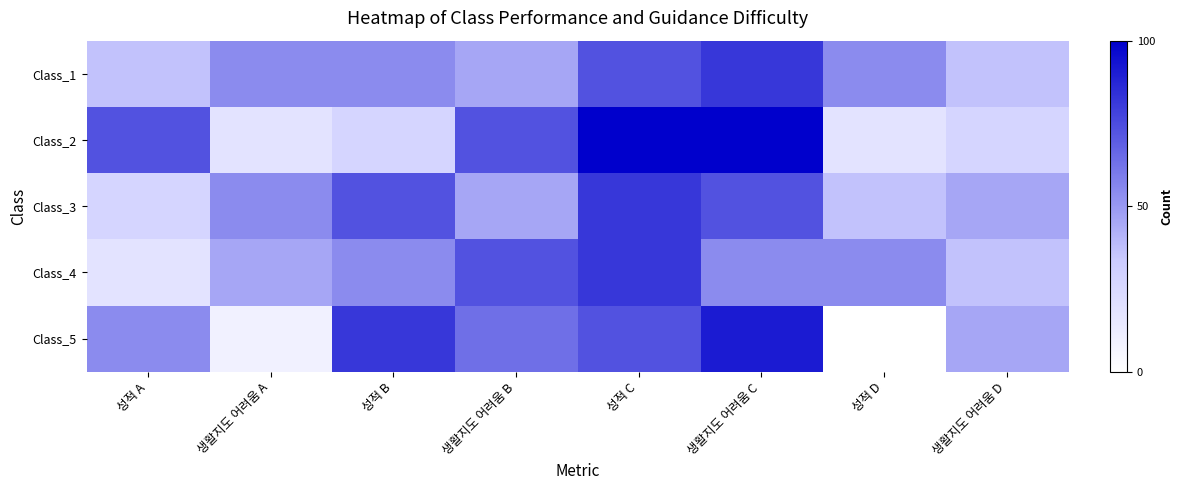

Rank the series at 생활지도 어려움 A from lowest to highest value.

Class_5, Class_2, Class_4, Class_1, Class_3